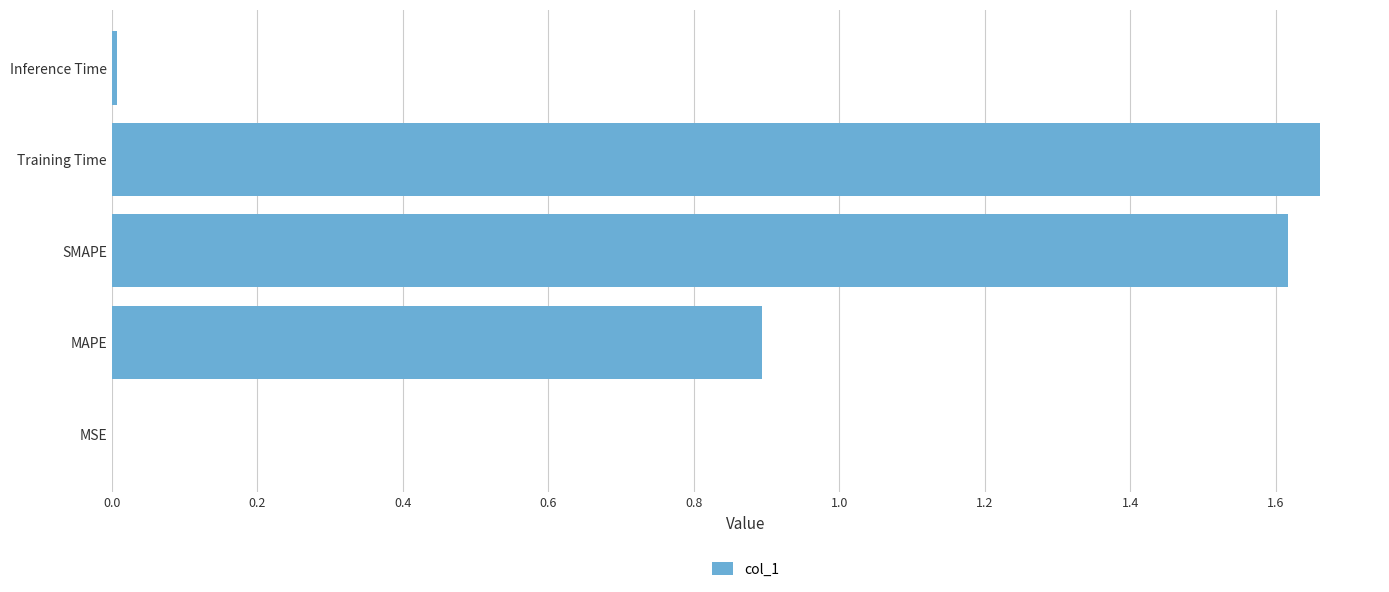

Are the bars horizontal?

Yes